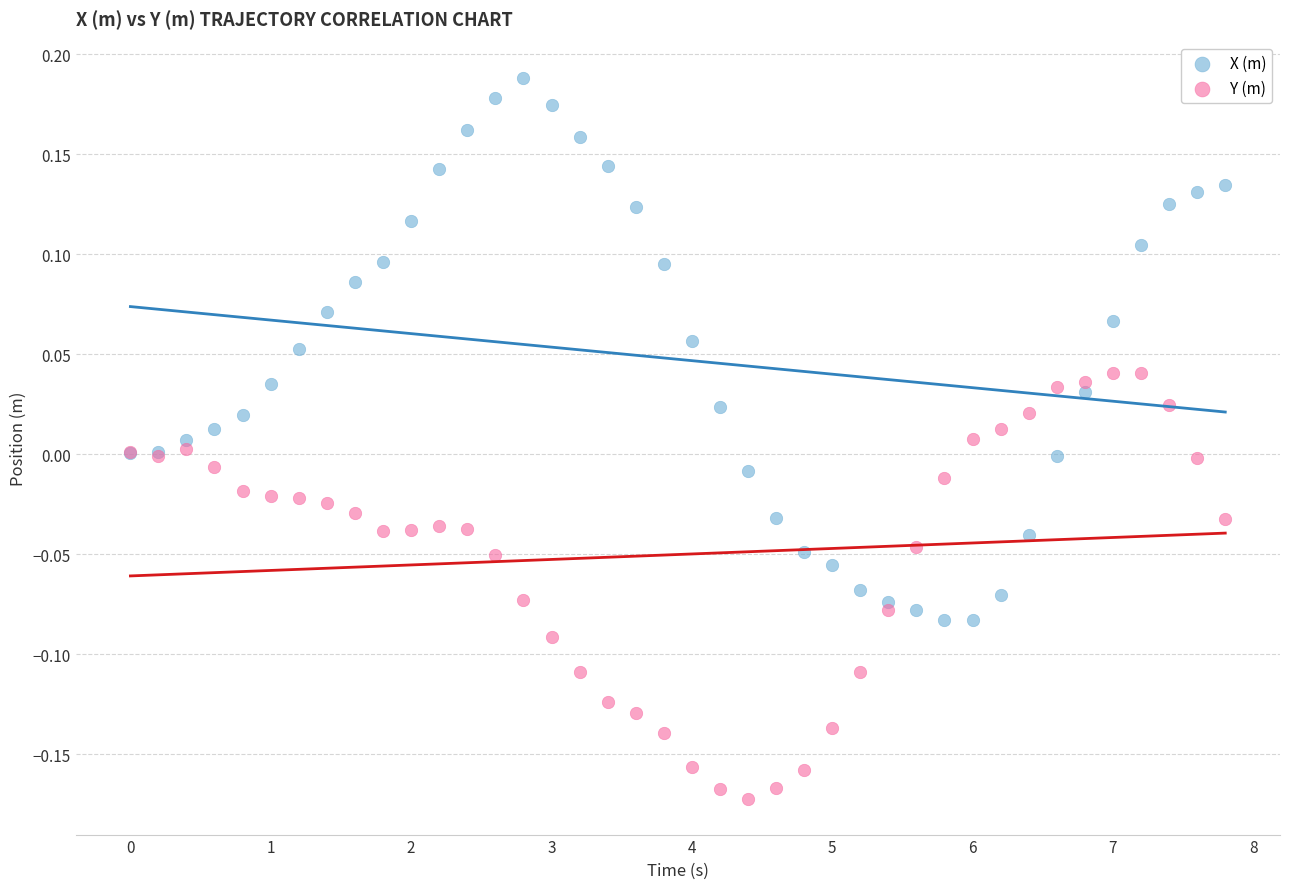

Which series contains the highest Y value?

X (m)